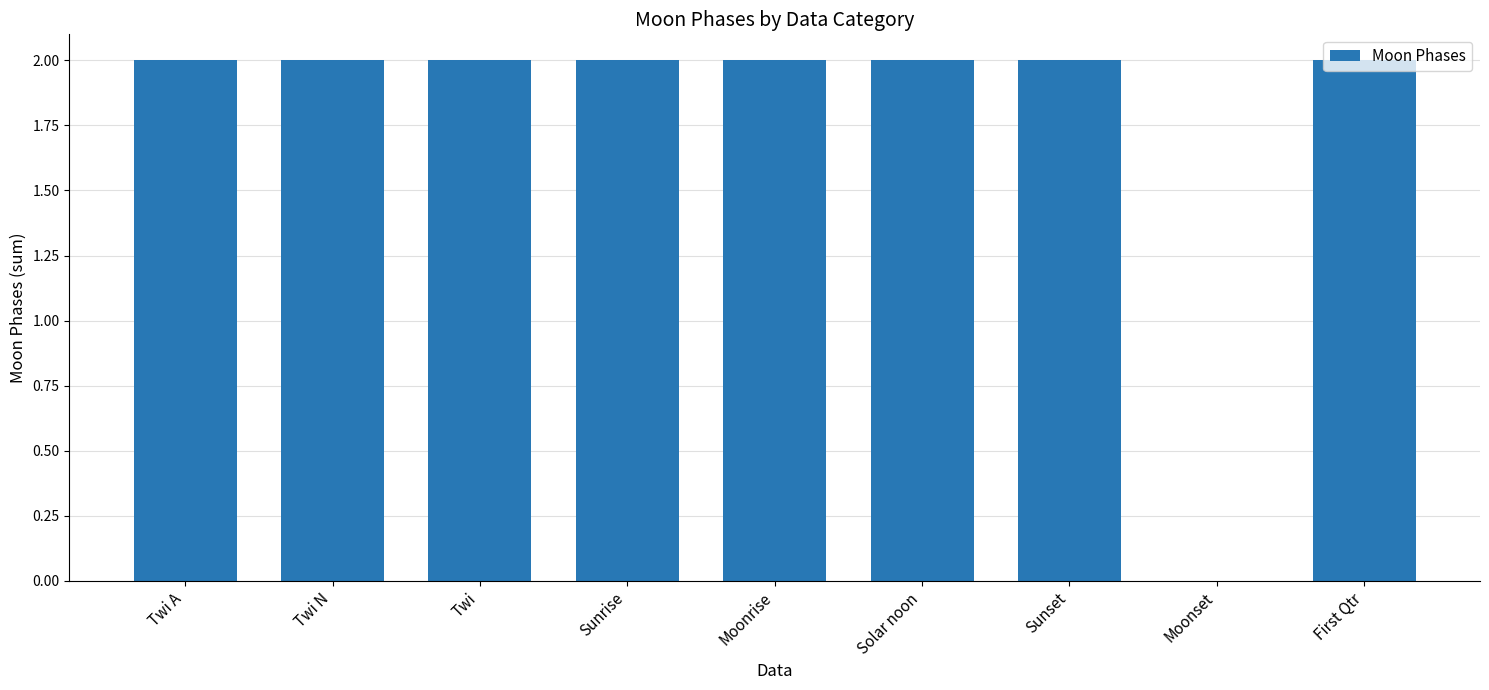

Between Moonset and Sunrise, which is larger?

Sunrise